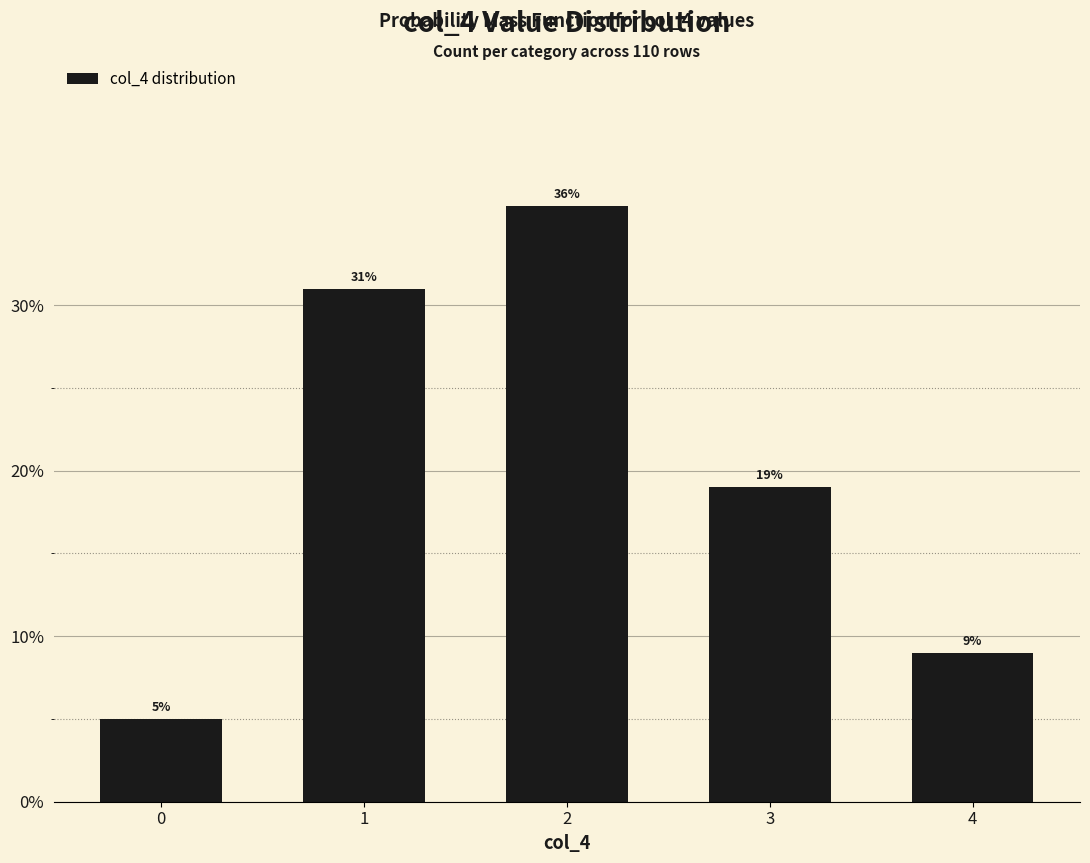

Is it true that the value at 4 is 4?

False